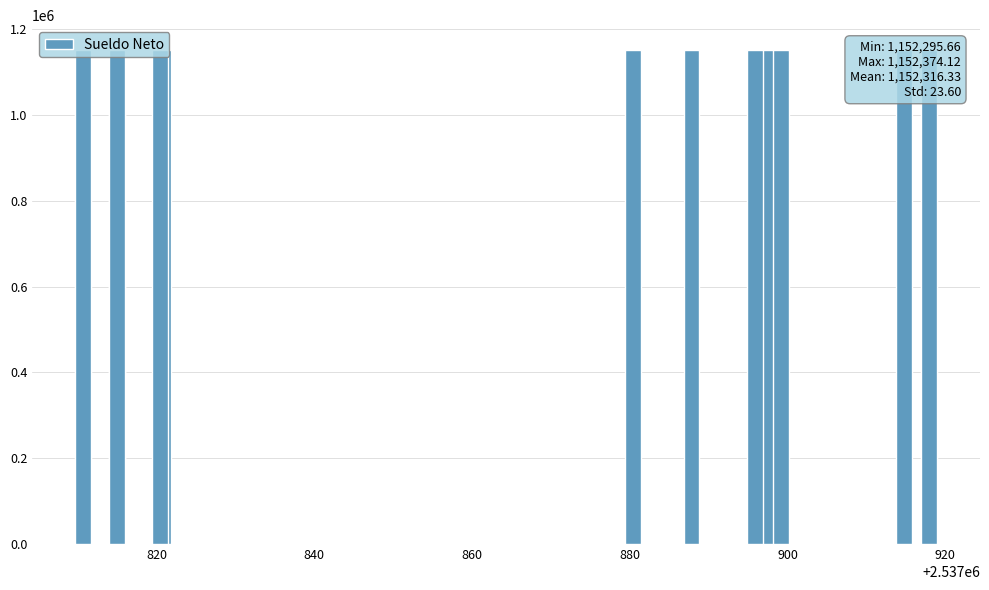

How many distinct data groups are displayed?

1